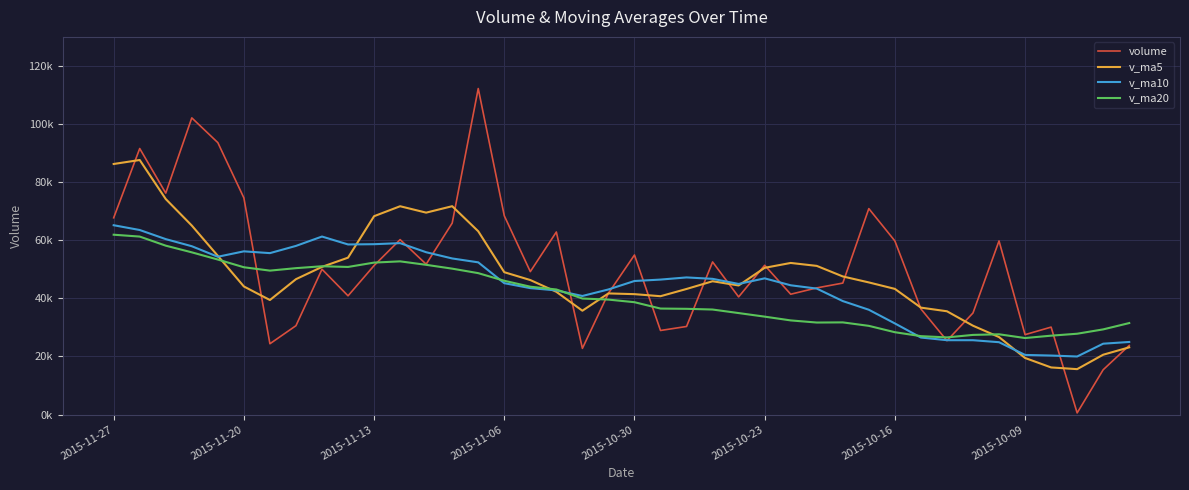

What is the average value of the v_ma5 series?

47315.1